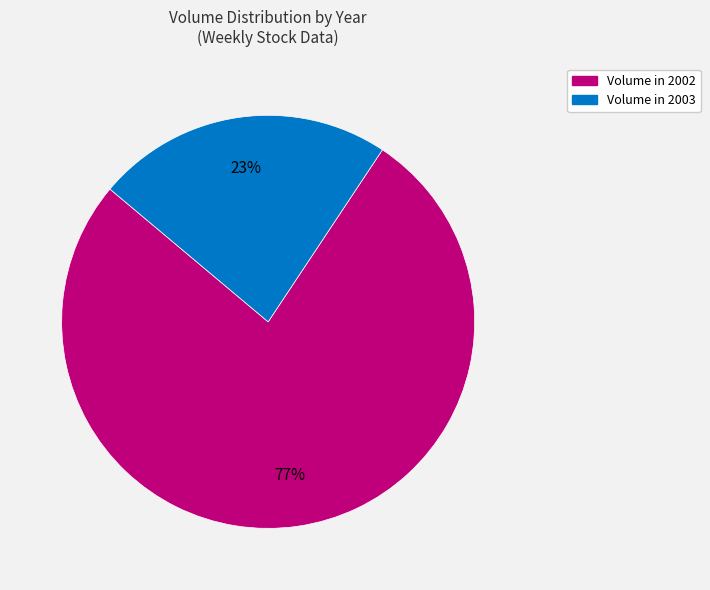

Is there any slice that represents more than half of the pie?

Yes